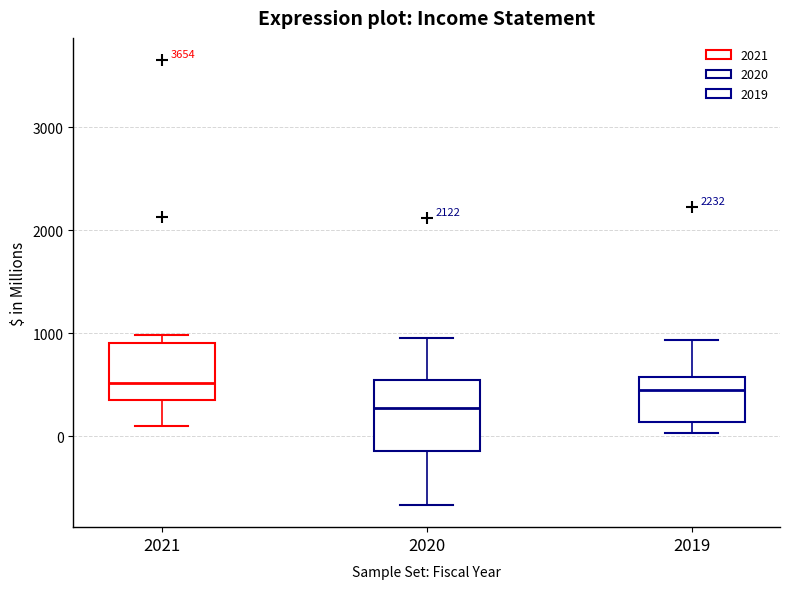

Which box's median line is the lowest?

2020